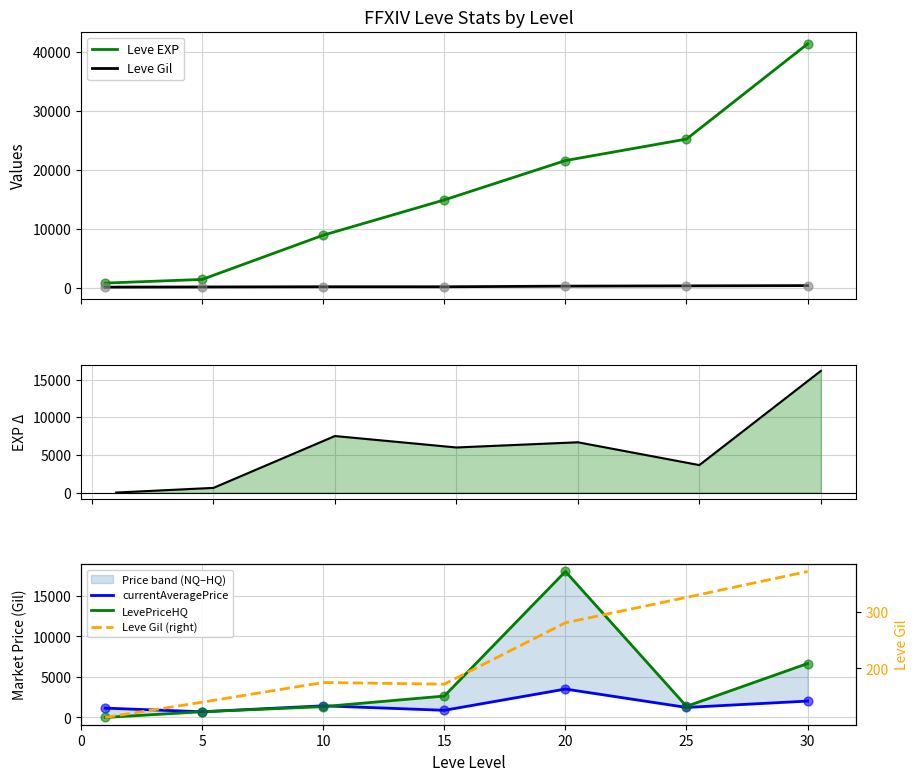

Which series has the largest Y range (max minus min)?

Leve EXP